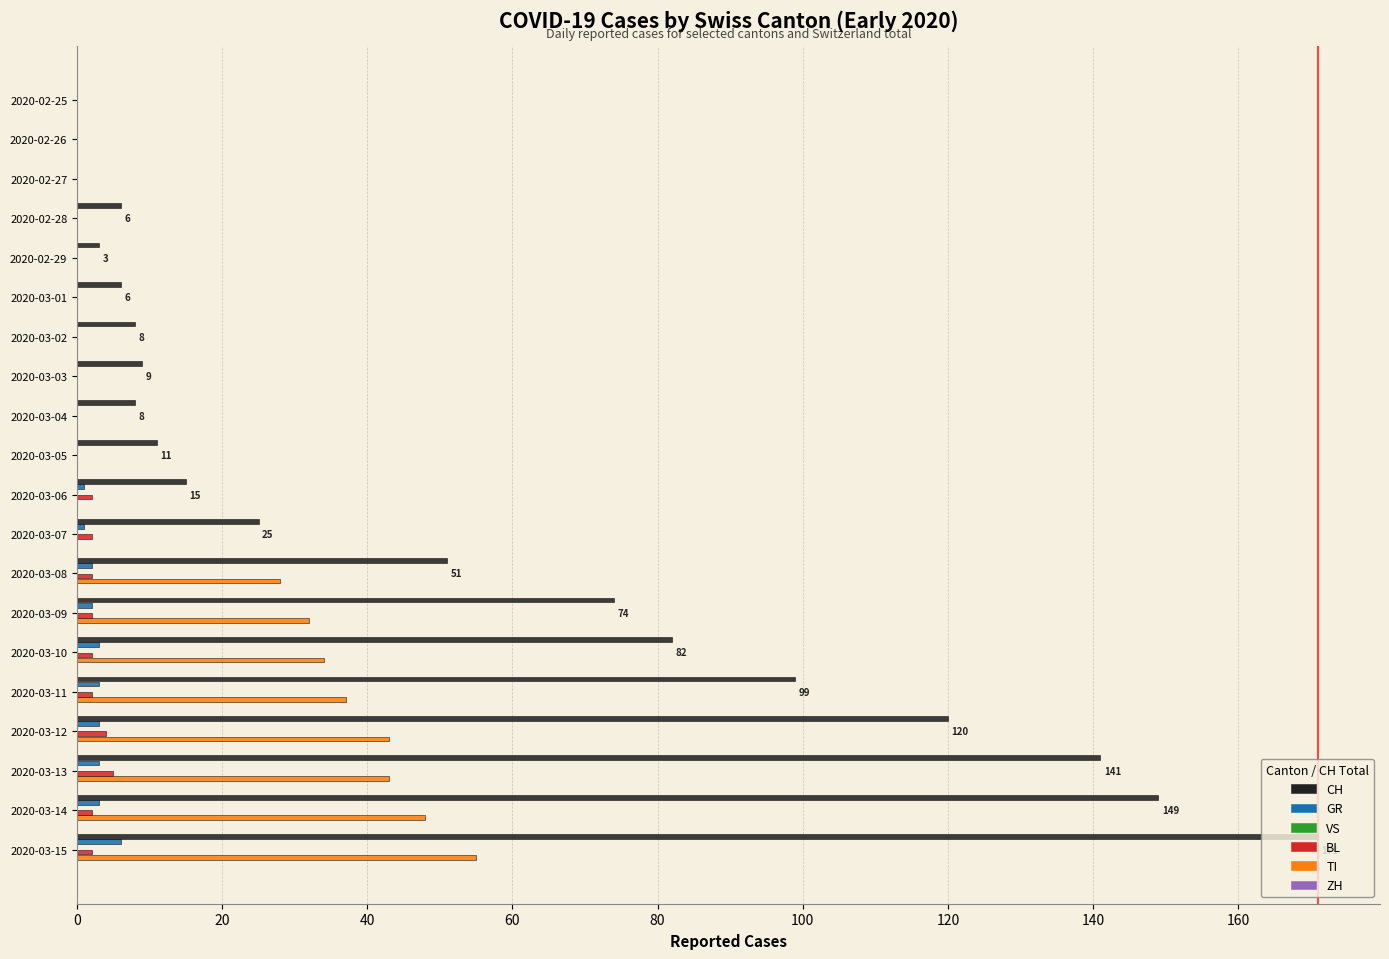

The value of CH at 2020-02-27 is 0. True or false?

True